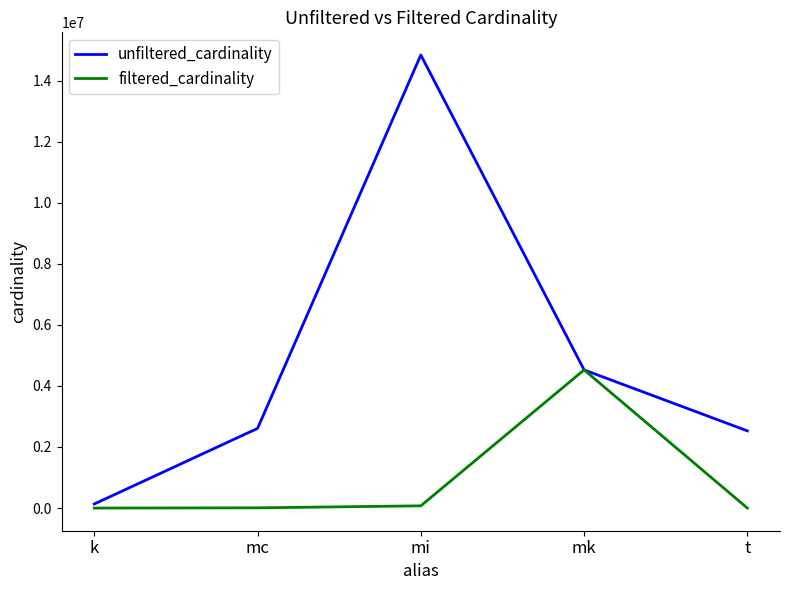

What is the average value of the filtered_cardinality series?

921096